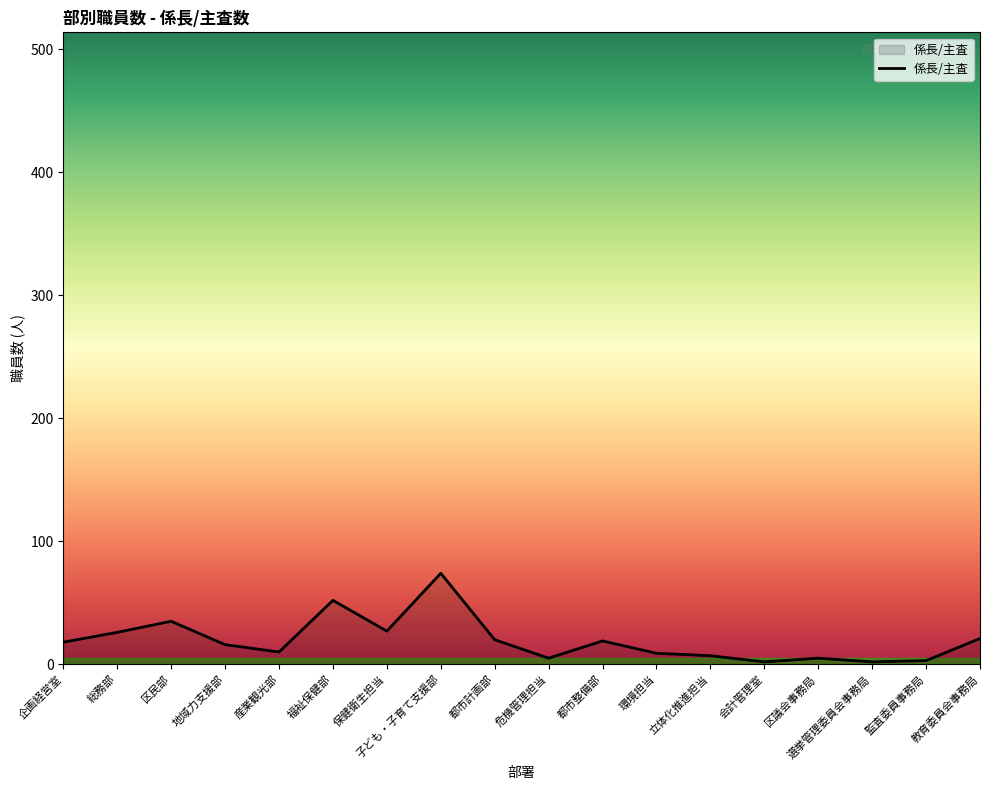

What is the label of the 11th point from the left?

都市整備部